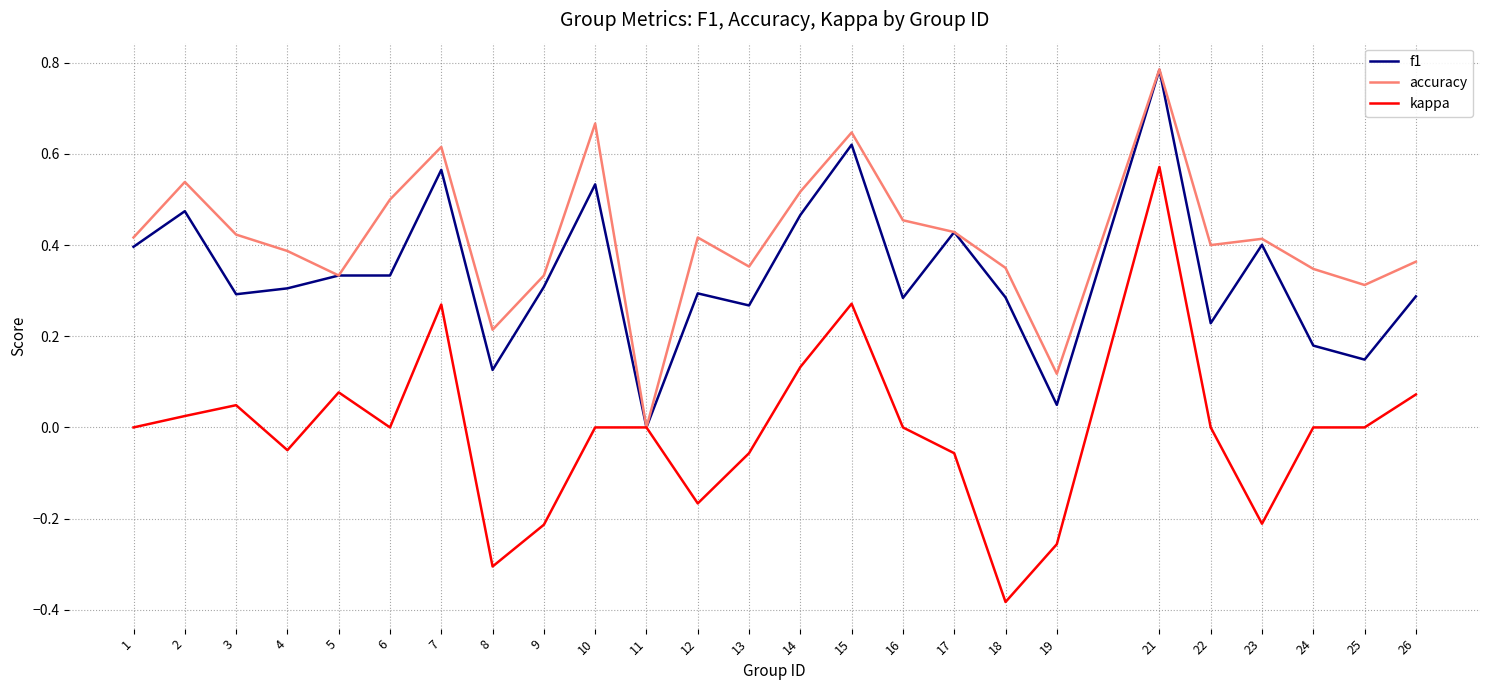

Which series has the widest spread of values?

kappa